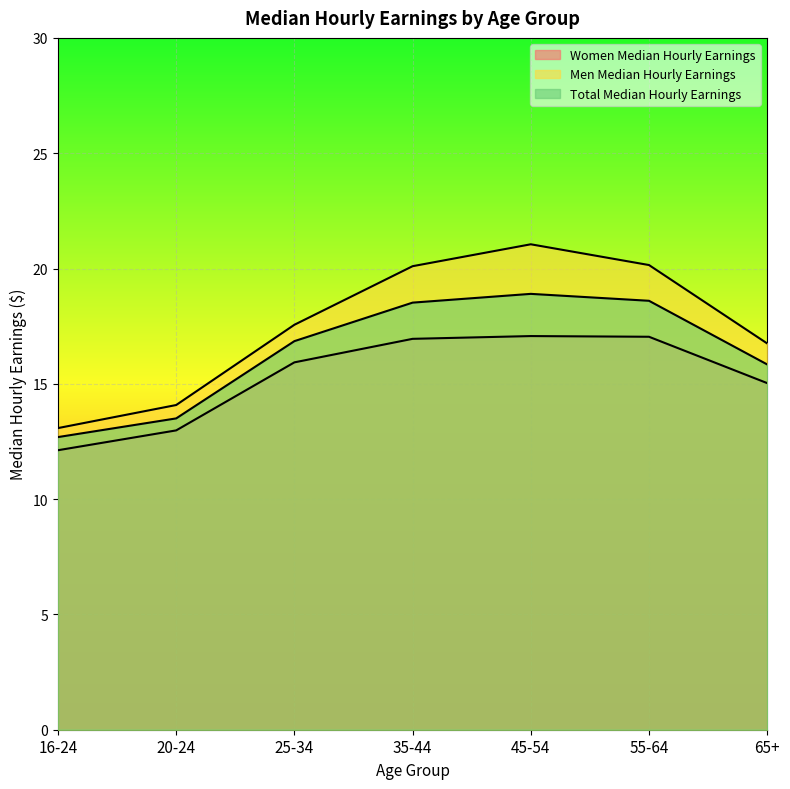

Does the chart display data point markers on the line(s)?

No